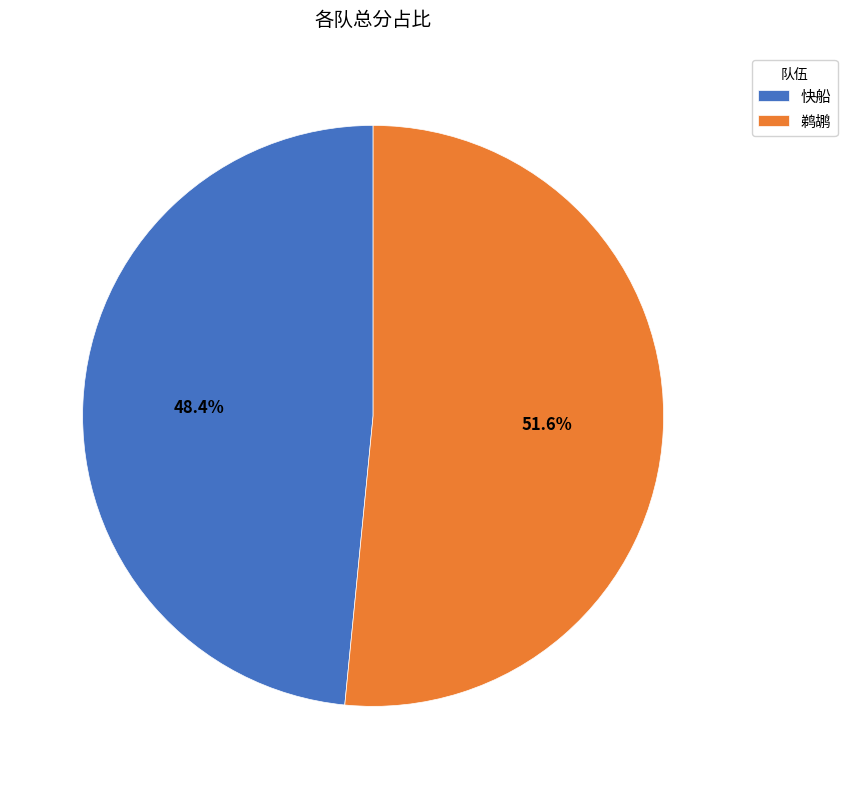

Between 鹈鹕 and 快船, which is larger?

鹈鹕